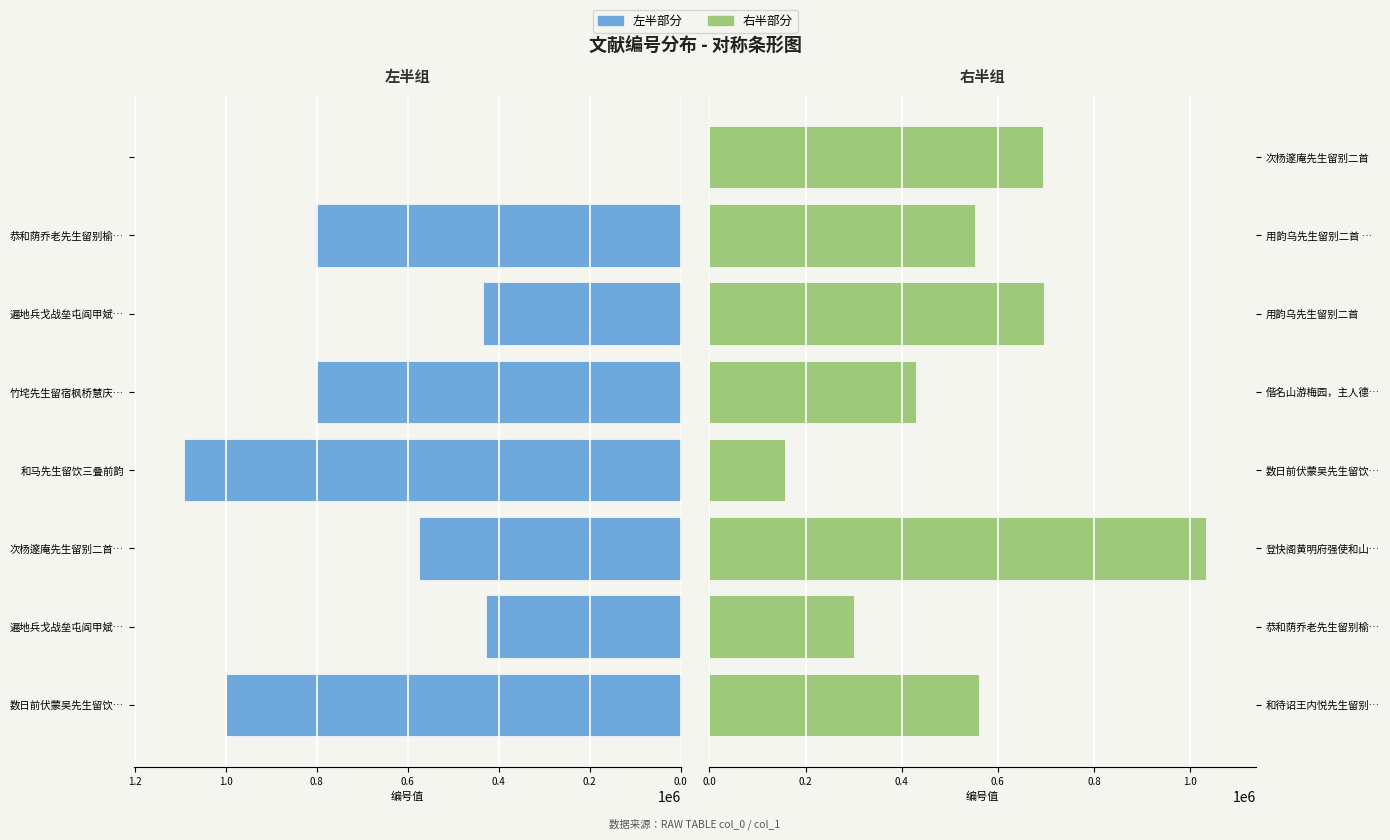

What is the lowest value of the 右半部分 series?

158122